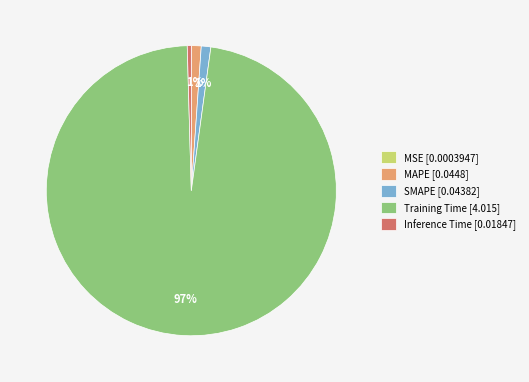

Which category has the biggest portion of the pie?

Training Time